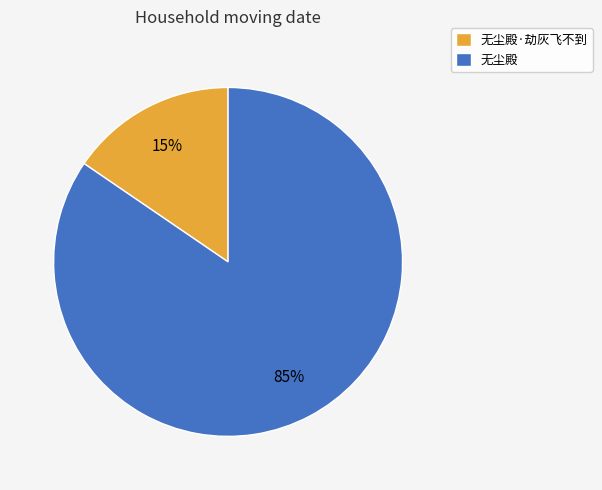

Which category has the biggest portion of the pie?

无尘殿